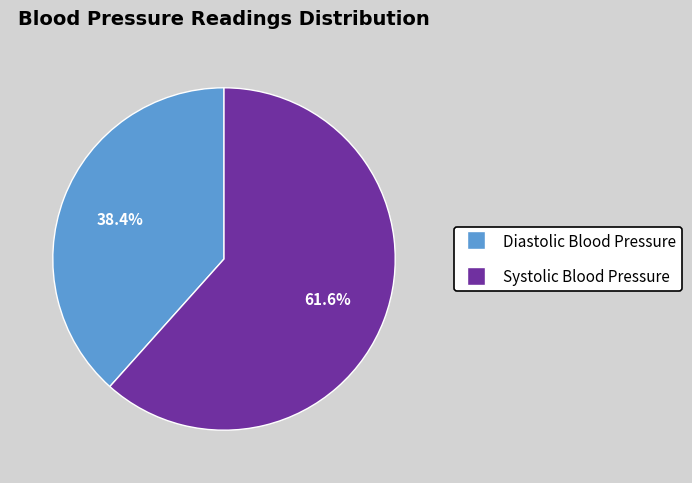

How many slices are in this pie chart?

2